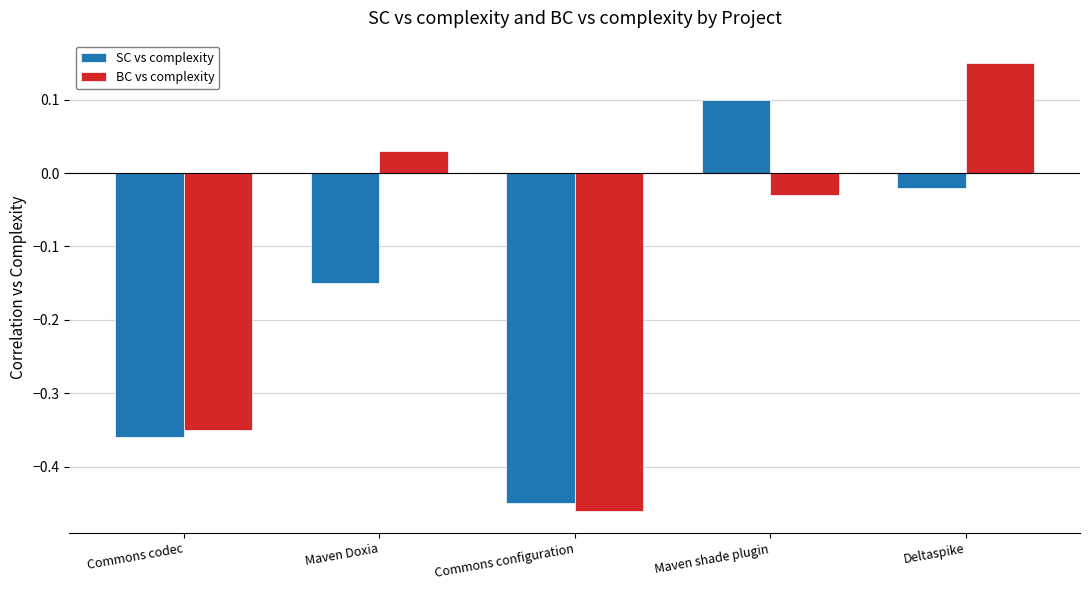

How many values in SC vs complexity are below zero?

4